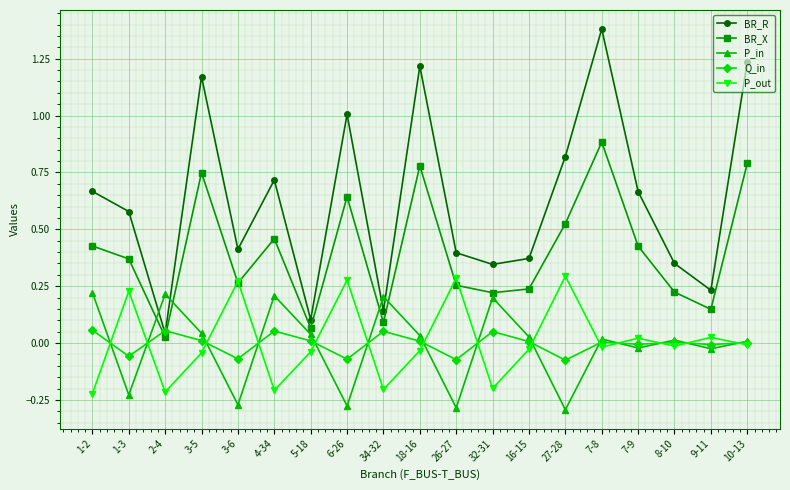

What are all the series names shown in the legend?

BR_R, BR_X, P_in, Q_in, P_out